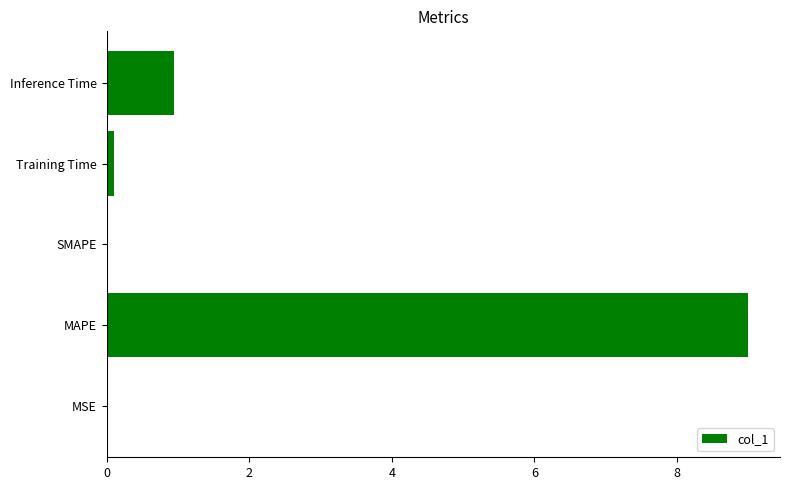

At which label is the value closest to 4?

Inference Time